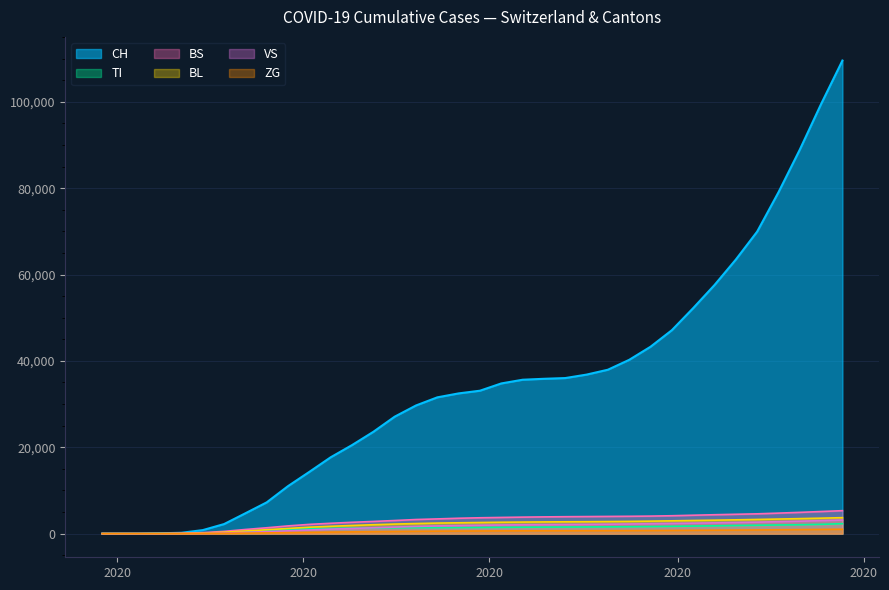

What is the greatest value displayed?

109547